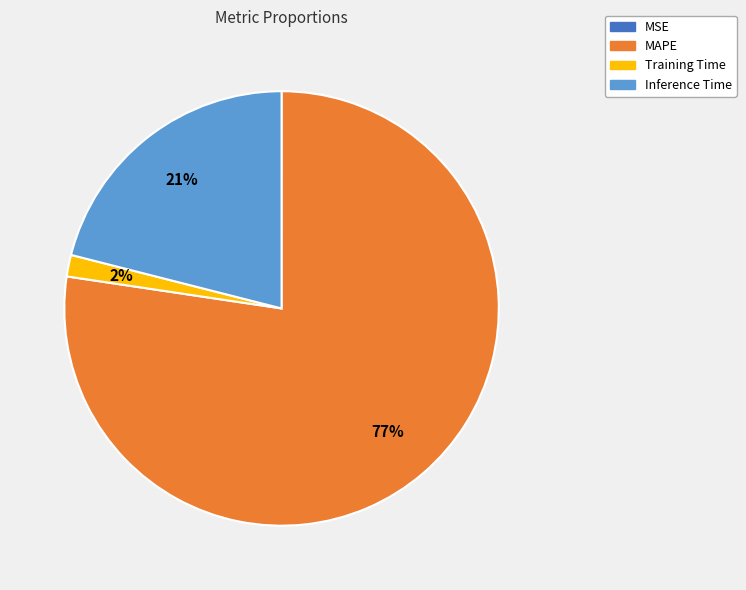

The MAPE slice represents 83% of the pie. True or false?

False